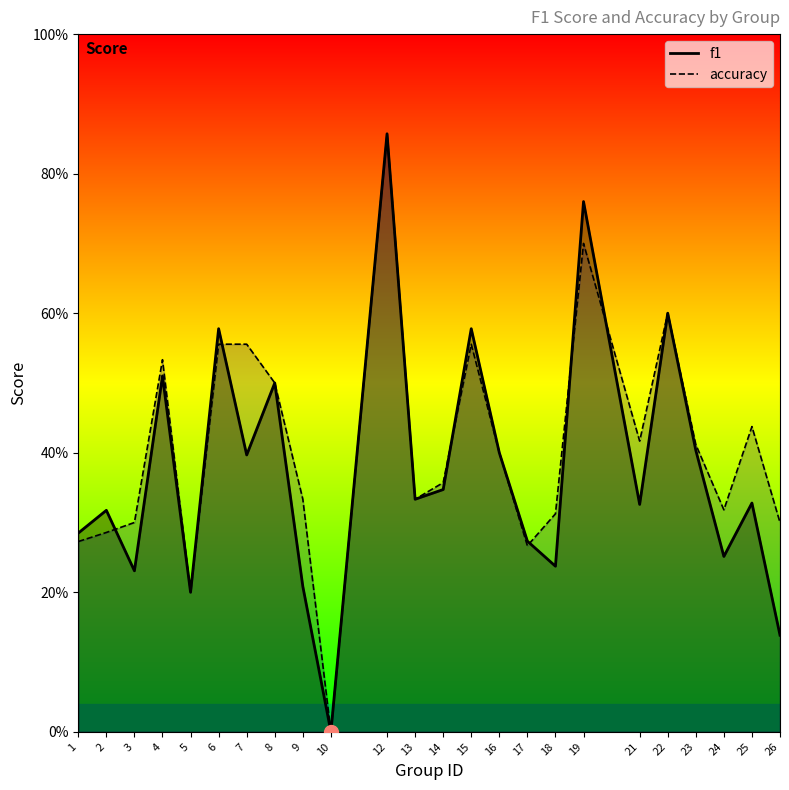

True or false: f1 and accuracy intersect in this chart.

True